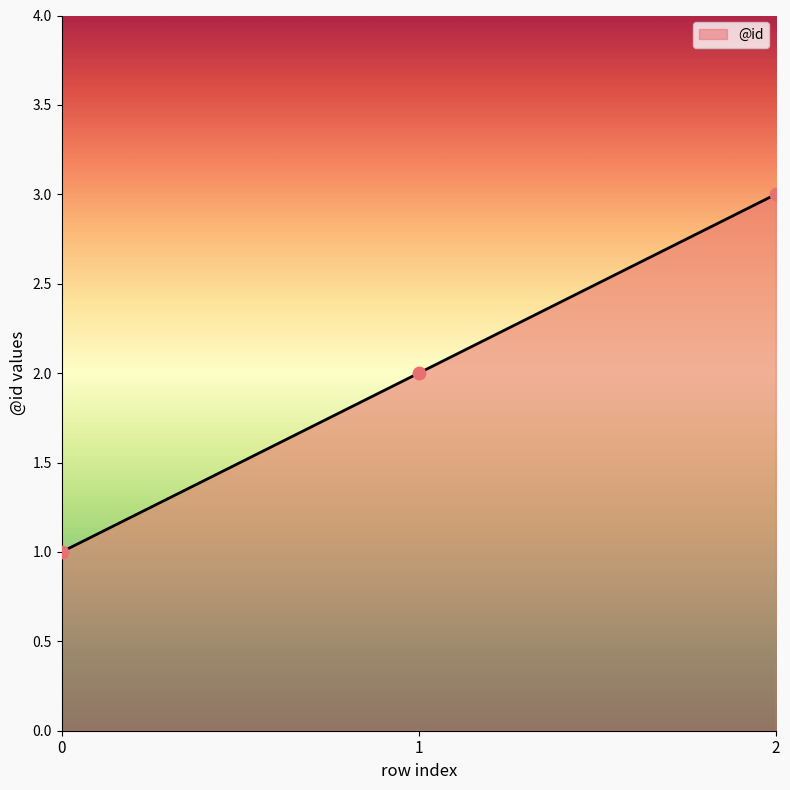

What is the change in value from 0 to 2?

+2